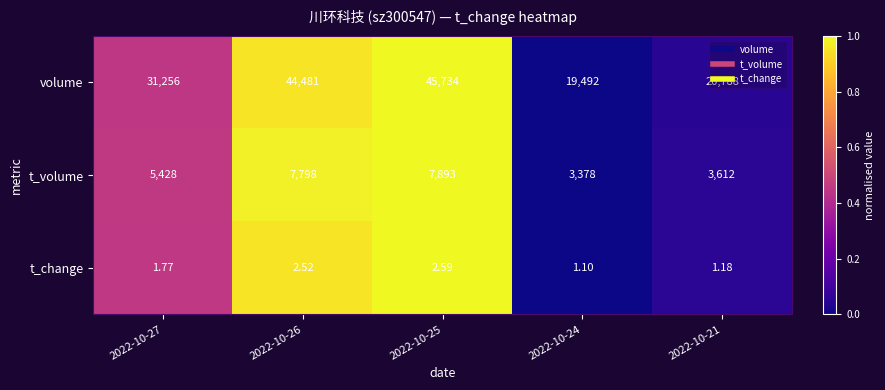

Rank the series at 2022-10-27 from highest to lowest value.

volume, t_volume, t_change